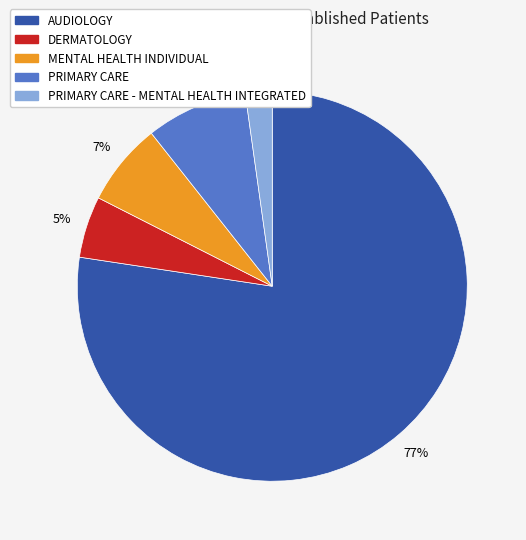

How many slices are in this pie chart?

5